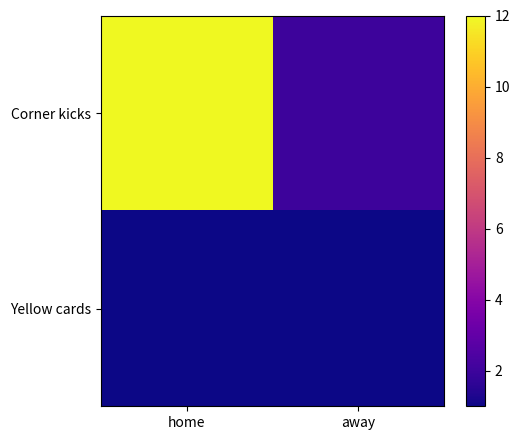

Which series has the largest total across all categories?

Corner kicks